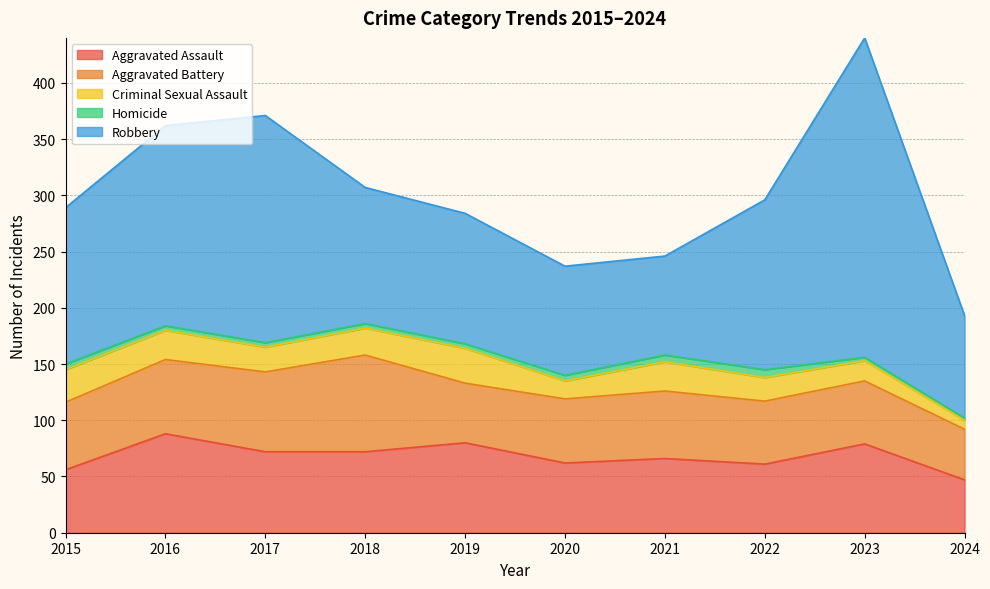

What value does the Aggravated Assault series have at 2019, to the nearest 10?

80